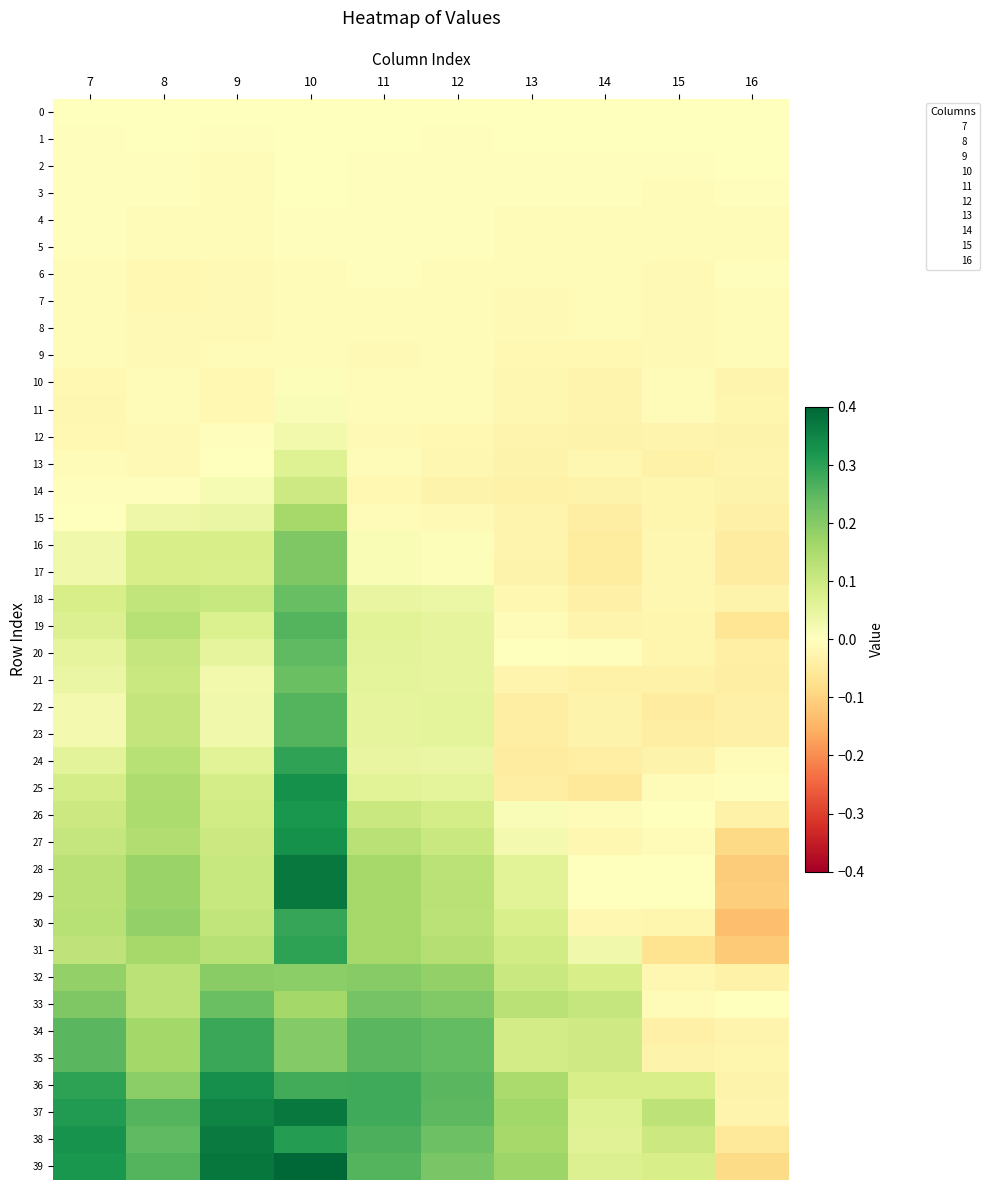

Reading right to left, transcribe all the data shown in this chart.

0: 16=0.0	15=0.0	14=0.0	13=0.0	12=0.0	11=0.0	10=0.0	9=0.0	8=0.0	7=0.0
1: 16=0.0	15=-0.0	14=-0.0	13=-0.0	12=-0.0	11=-0.0	10=0.0	9=-0.0	8=-0.0	7=-0.0
2: 16=-0.0	15=-0.0	14=-0.0	13=-0.0	12=-0.0	11=-0.0	10=0.0	9=-0.0	8=-0.0	7=-0.0
3: 16=-0.0	15=-0.0	14=-0.0	13=-0.0	12=-0.0	11=-0.0	10=-0.0	9=-0.0	8=-0.0	7=-0.0
4: 16=-0.0	15=-0.0	14=-0.0	13=-0.0	12=-0.0	11=-0.0	10=-0.0	9=-0.0	8=-0.0	7=-0.0
5: 16=-0.0	15=-0.0	14=-0.0	13=-0.0	12=-0.0	11=-0.0	10=-0.0	9=-0.0	8=-0.0	7=-0.0
6: 16=-0.0	15=-0.0	14=-0.0	13=-0.0	12=-0.0	11=-0.0	10=-0.0	9=-0.0	8=-0.0	7=-0.0
7: 16=-0.0	15=-0.0	14=-0.0	13=-0.0	12=-0.0	11=-0.0	10=-0.0	9=-0.0	8=-0.0	7=-0.0
8: 16=-0.0	15=-0.0	14=-0.0	13=-0.0	12=-0.0	11=-0.0	10=-0.0	9=-0.0	8=-0.0	7=-0.0
9: 16=-0.0	15=-0.0	14=-0.0	13=-0.0	12=-0.0	11=-0.0	10=-0.0	9=-0.0	8=-0.0	7=-0.0
10: 16=-0.0	15=-0.0	14=-0.0	13=-0.0	12=-0.0	11=-0.0	10=0.0	9=-0.0	8=-0.0	7=-0.0
11: 16=-0.0	15=-0.0	14=-0.0	13=-0.0	12=-0.0	11=-0.0	10=0.0	9=-0.0	8=-0.0	7=-0.0
12: 16=-0.0	15=-0.0	14=-0.0	13=-0.0	12=-0.0	11=-0.0	10=0.0	9=-0.0	8=-0.0	7=-0.0
13: 16=-0.0	15=-0.0	14=-0.0	13=-0.0	12=-0.0	11=-0.0	10=0.1	9=0.0	8=-0.0	7=-0.0
14: 16=-0.0	15=-0.0	14=-0.0	13=-0.0	12=-0.0	11=-0.0	10=0.1	9=0.0	8=-0.0	7=-0.0
15: 16=-0.0	15=-0.0	14=-0.0	13=-0.0	12=-0.0	11=-0.0	10=0.2	9=0.0	8=0.0	7=-0.0
16: 16=-0.0	15=-0.0	14=-0.0	13=-0.0	12=0.0	11=0.0	10=0.2	9=0.1	8=0.1	7=0.0
17: 16=-0.0	15=-0.0	14=-0.0	13=-0.0	12=0.0	11=0.0	10=0.2	9=0.1	8=0.1	7=0.0
18: 16=-0.0	15=-0.0	14=-0.0	13=-0.0	12=0.0	11=0.0	10=0.2	9=0.1	8=0.1	7=0.1
19: 16=-0.1	15=-0.0	14=-0.0	13=-0.0	12=0.1	11=0.1	10=0.3	9=0.1	8=0.1	7=0.1
20: 16=-0.0	15=-0.0	14=-0.0	13=0.0	12=0.1	11=0.1	10=0.2	9=0.1	8=0.1	7=0.1
21: 16=-0.0	15=-0.0	14=-0.0	13=-0.0	12=0.1	11=0.1	10=0.2	9=0.0	8=0.1	7=0.0
22: 16=-0.0	15=-0.0	14=-0.0	13=-0.0	12=0.1	11=0.1	10=0.3	9=0.0	8=0.1	7=0.0
23: 16=-0.0	15=-0.0	14=-0.0	13=-0.0	12=0.1	11=0.1	10=0.3	9=0.0	8=0.1	7=0.0
24: 16=-0.0	15=-0.0	14=-0.0	13=-0.0	12=0.0	11=0.0	10=0.3	9=0.1	8=0.1	7=0.1
25: 16=-0.0	15=-0.0	14=-0.1	13=-0.0	12=0.1	11=0.1	10=0.3	9=0.1	8=0.1	7=0.1
26: 16=-0.0	15=0.0	14=-0.0	13=0.0	12=0.1	11=0.1	10=0.3	9=0.1	8=0.1	7=0.1
27: 16=-0.1	15=-0.0	14=-0.0	13=0.0	12=0.1	11=0.1	10=0.3	9=0.1	8=0.1	7=0.1
28: 16=-0.1	15=0.0	14=0.0	13=0.1	12=0.1	11=0.2	10=0.4	9=0.1	8=0.2	7=0.1
29: 16=-0.1	15=0.0	14=0.0	13=0.1	12=0.1	11=0.2	10=0.4	9=0.1	8=0.2	7=0.1
30: 16=-0.1	15=-0.0	14=-0.0	13=0.1	12=0.1	11=0.2	10=0.3	9=0.1	8=0.2	7=0.1
31: 16=-0.1	15=-0.1	14=0.0	13=0.1	12=0.1	11=0.2	10=0.3	9=0.1	8=0.2	7=0.1
32: 16=-0.0	15=-0.0	14=0.1	13=0.1	12=0.2	11=0.2	10=0.2	9=0.2	8=0.1	7=0.2
33: 16=-0.0	15=-0.0	14=0.1	13=0.1	12=0.2	11=0.2	10=0.2	9=0.2	8=0.1	7=0.2
34: 16=-0.0	15=-0.0	14=0.1	13=0.1	12=0.2	11=0.3	10=0.2	9=0.3	8=0.2	7=0.3
35: 16=-0.0	15=-0.0	14=0.1	13=0.1	12=0.2	11=0.3	10=0.2	9=0.3	8=0.2	7=0.3
36: 16=-0.0	15=0.1	14=0.1	13=0.2	12=0.3	11=0.3	10=0.3	9=0.3	8=0.2	7=0.3
37: 16=-0.0	15=0.1	14=0.1	13=0.2	12=0.2	11=0.3	10=0.4	9=0.4	8=0.3	7=0.3
38: 16=-0.1	15=0.1	14=0.1	13=0.2	12=0.2	11=0.3	10=0.3	9=0.4	8=0.2	7=0.3
39: 16=-0.1	15=0.1	14=0.1	13=0.2	12=0.2	11=0.3	10=0.4	9=0.4	8=0.3	7=0.3